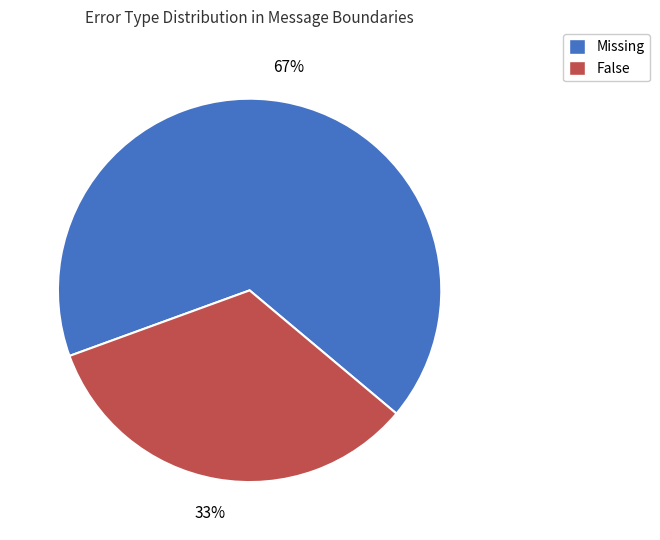

Which has a higher value, Missing or False?

Missing